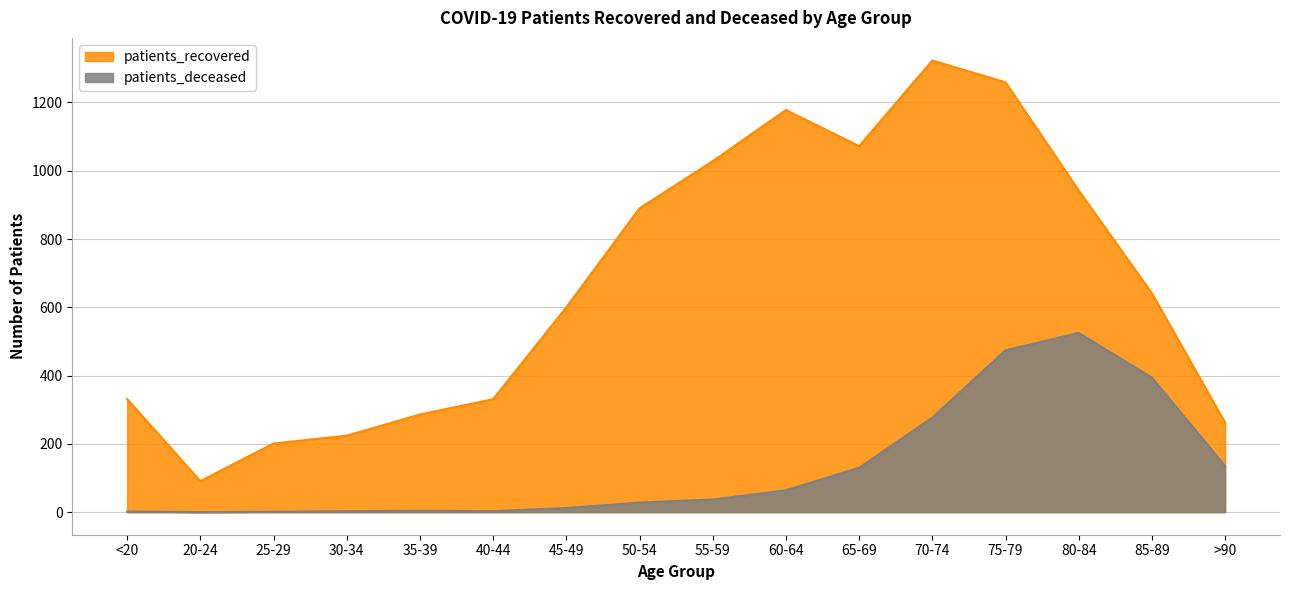

List the labels in order of patients_deceased value, largest first.

80-84, 75-79, 85-89, 70-74, >90, 65-69, 60-64, 55-59, 50-54, 45-49, 35-39, 30-34, 40-44, <20, 25-29, 20-24